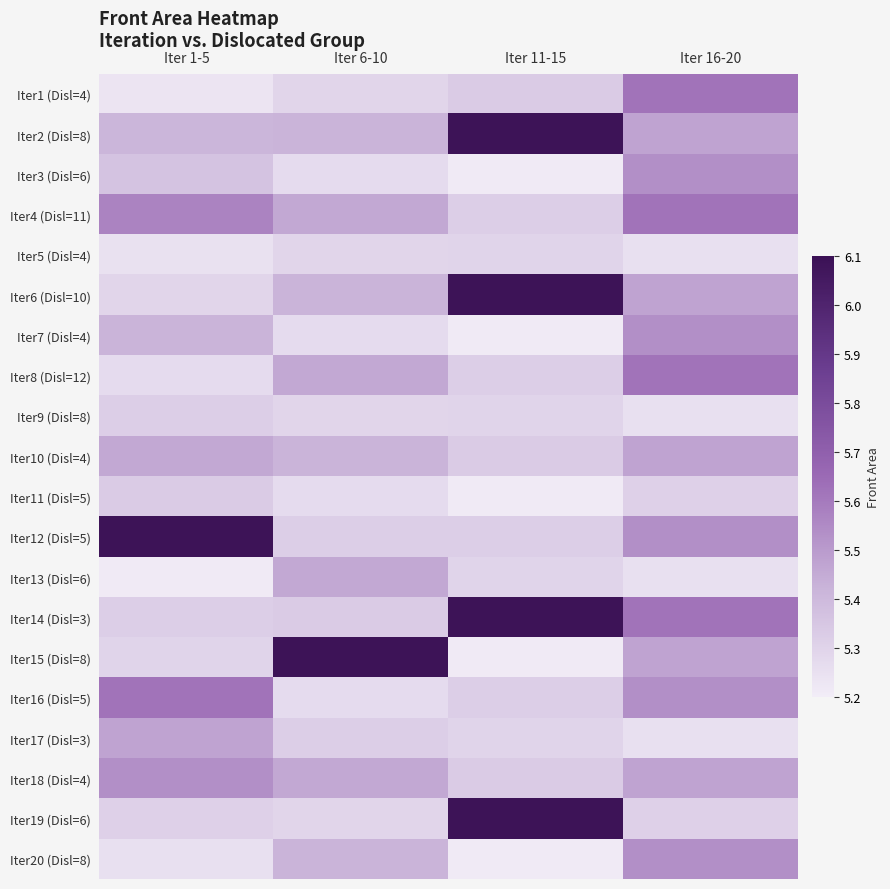

Between Iter 1-5 and Iter 11-15, which is larger?

Iter 11-15